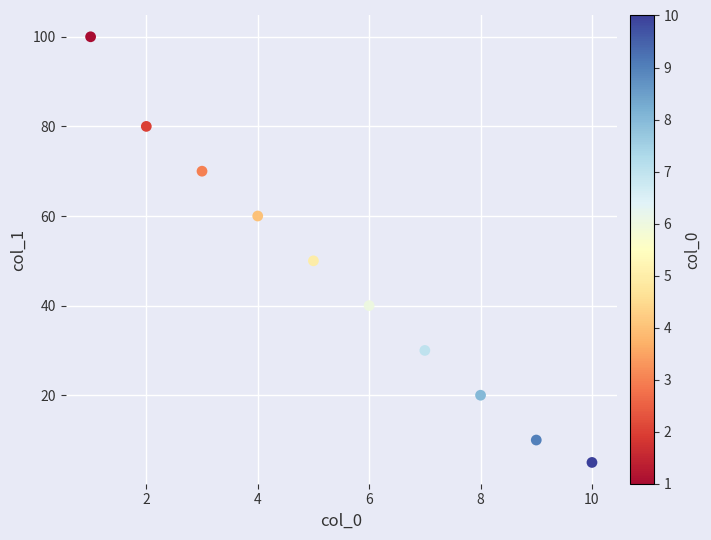

What Y value in the scatter plot is closest to 52?

50